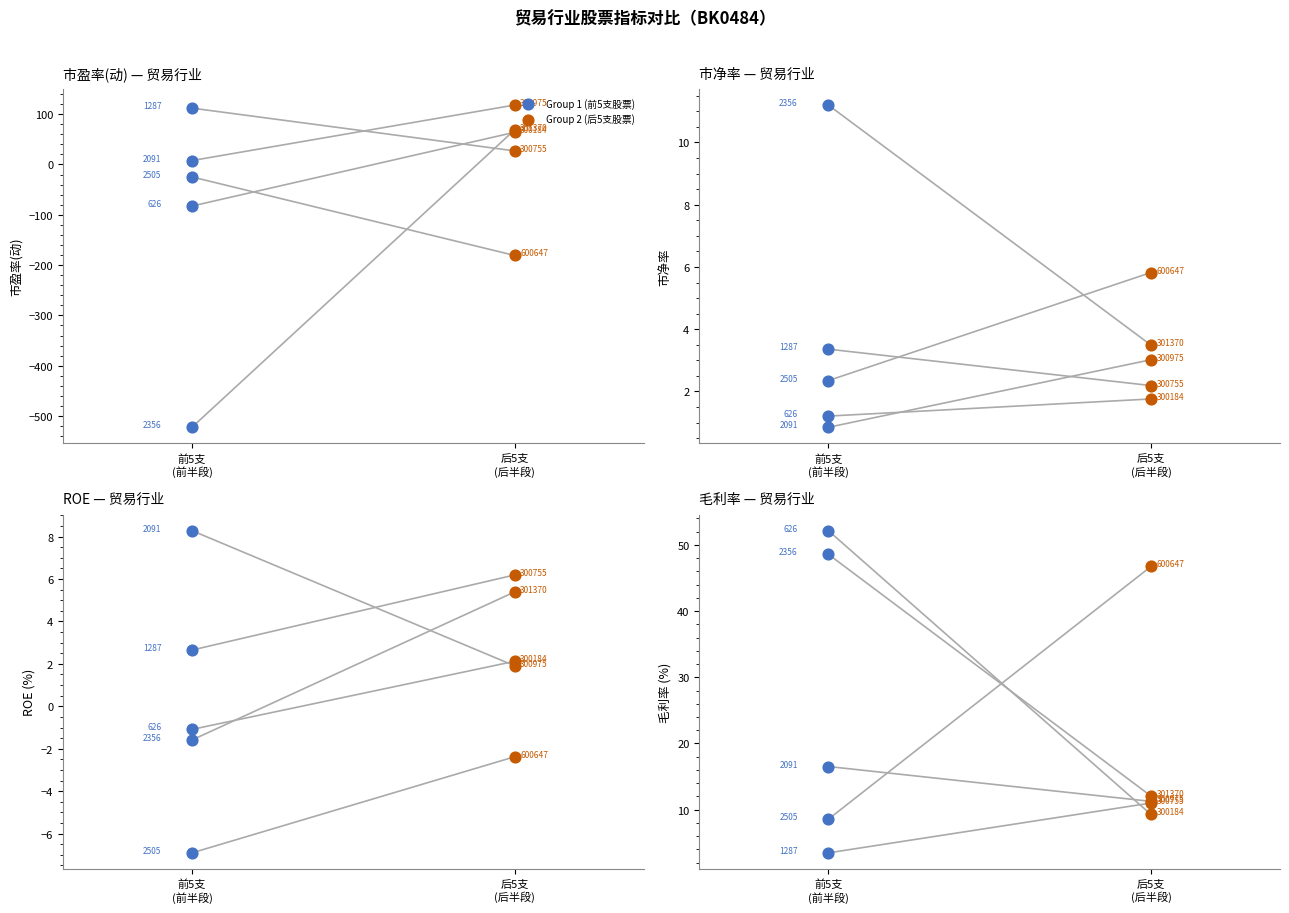

Is the value of Group 2 (后5支股票) at 后5支
(后半段) greater than the value of Group 1 (前5支股票) at 2?

No